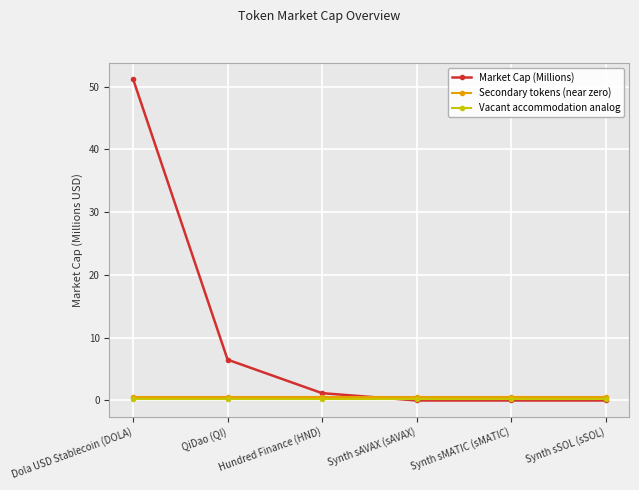

True or false: Secondary tokens (near zero) and Vacant accommodation analog cross at least once.

False